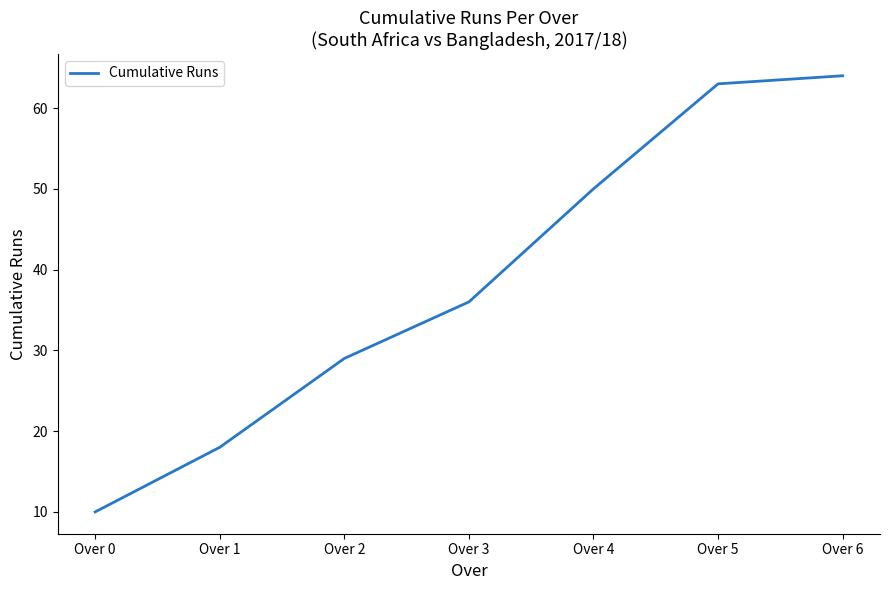

Reading right to left, what are all the values shown in this chart?

64	63	50	36	29	18	10